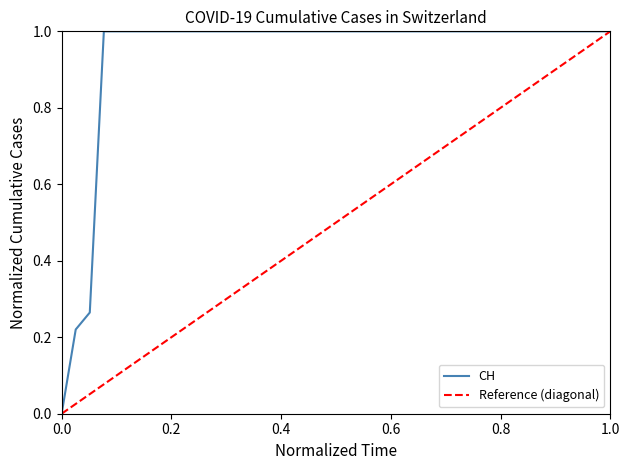

At which category does the chart reach its peak across all series?

2020-06-03